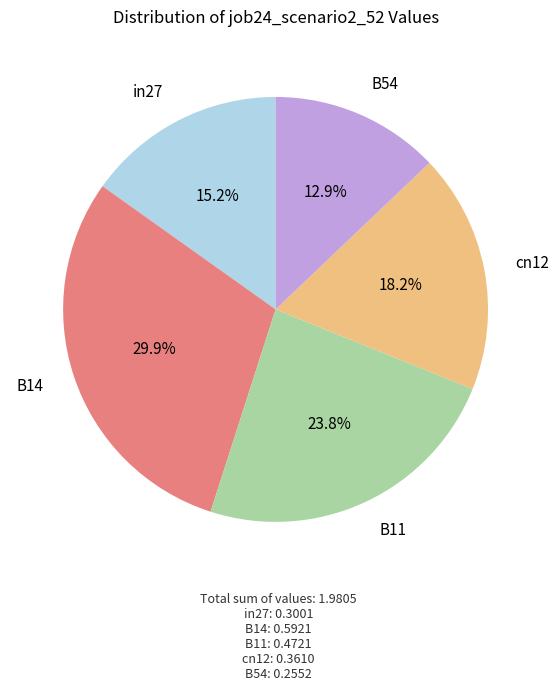

Does any single category account for the majority?

No